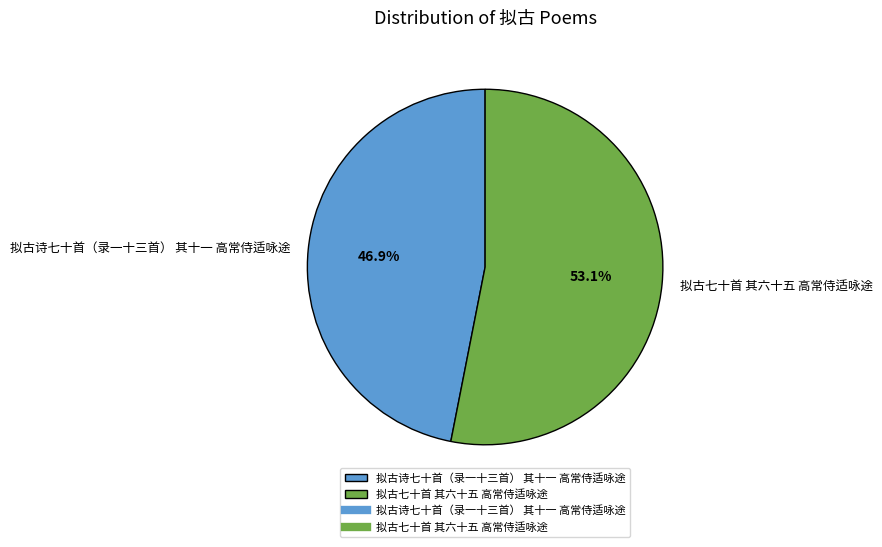

Count the number of slices in the pie.

2